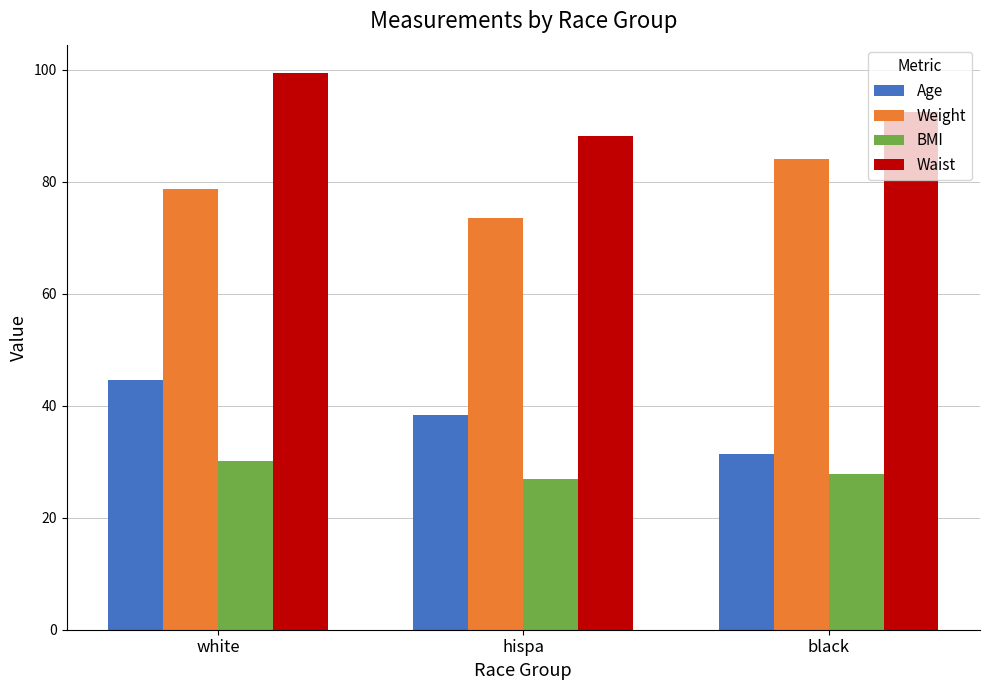

What is the sum of the BMI values at hispa and black?

54.8